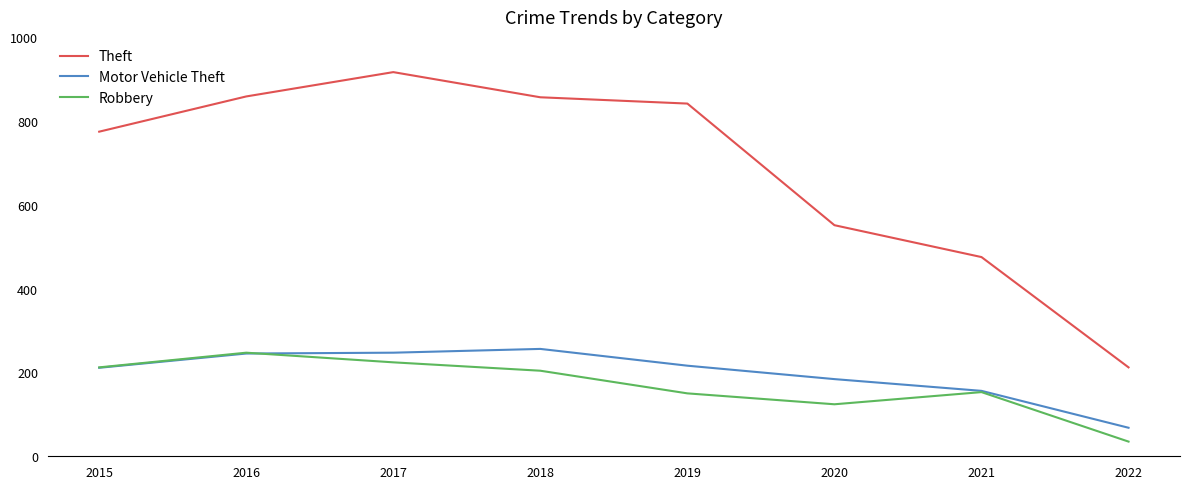

Which label corresponds to the smallest value in the chart?

2022